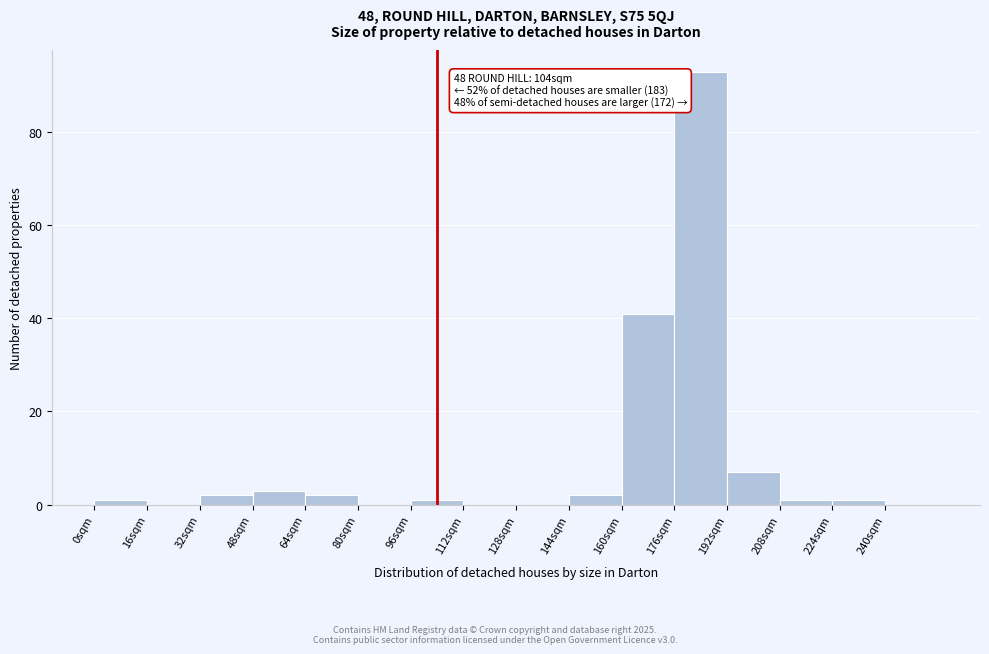

Which range on the x-axis has the tallest bar?

176 to 192